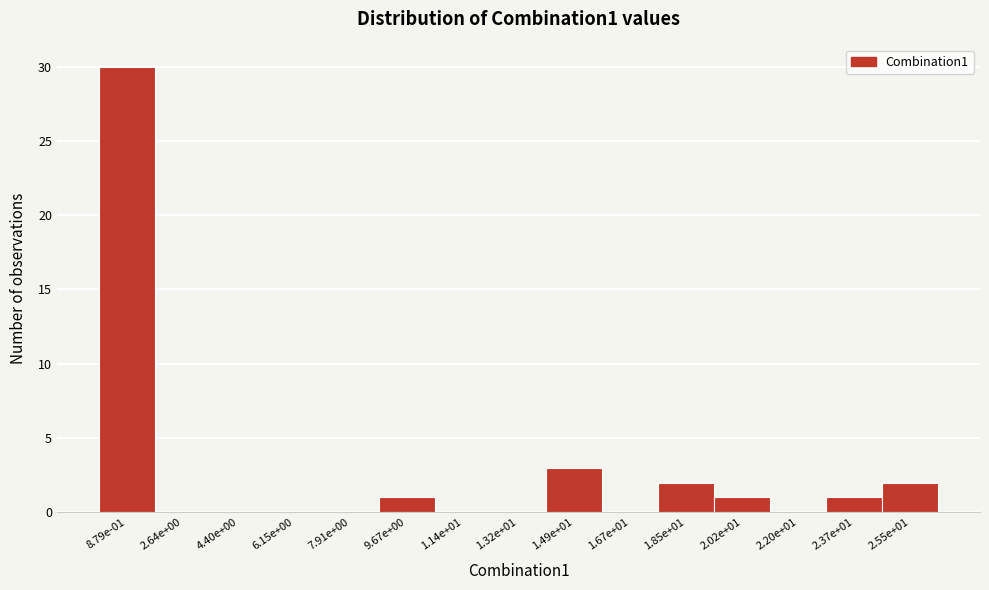

Reading left to right, extract all data points from this chart.

8.79e-01=30	2.64e+00=0	4.40e+00=0	6.15e+00=0	7.91e+00=0	9.67e+00=1	1.14e+01=0	1.32e+01=0	1.49e+01=3	1.67e+01=0	1.85e+01=2	2.02e+01=1	2.20e+01=0	2.37e+01=1	2.55e+01=2